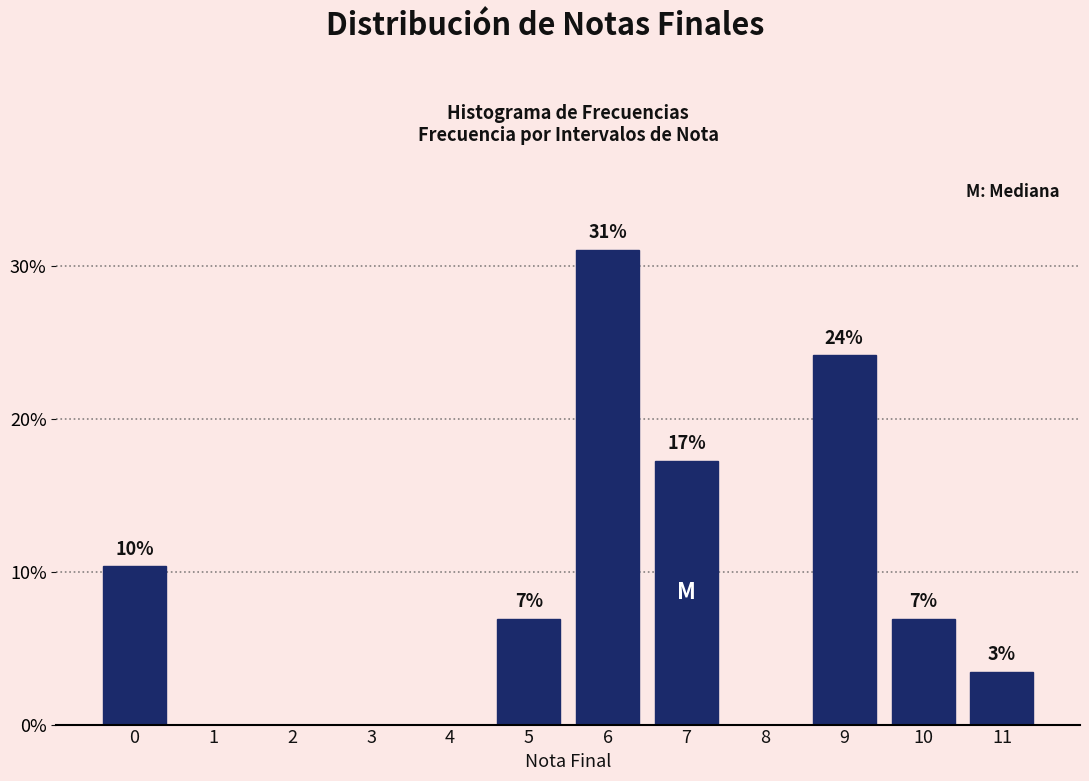

Are the bars horizontal?

No